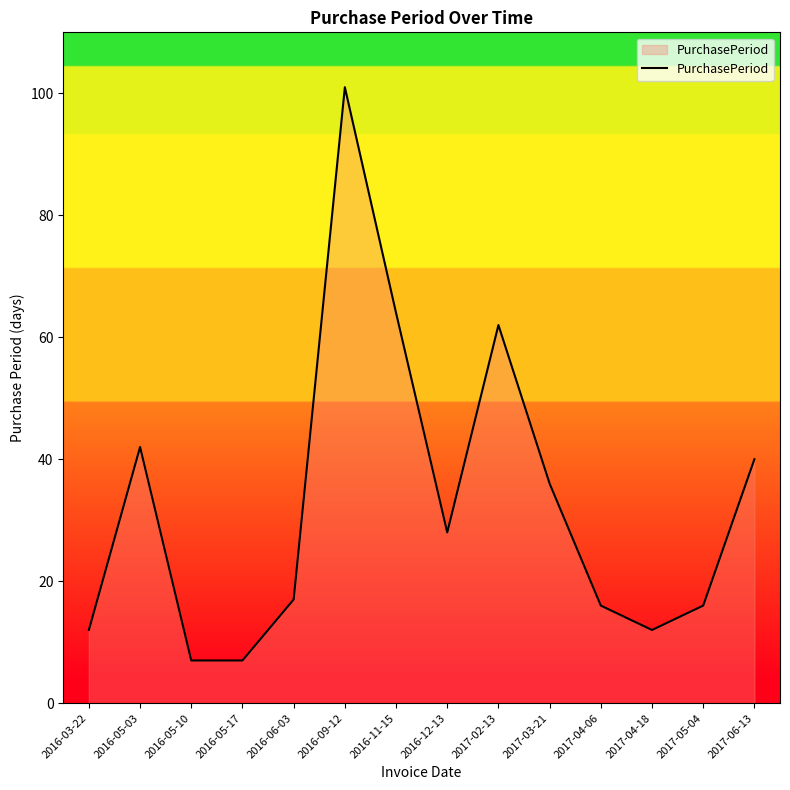

Between 2017-05-04 and 2016-05-03, which is larger?

2016-05-03